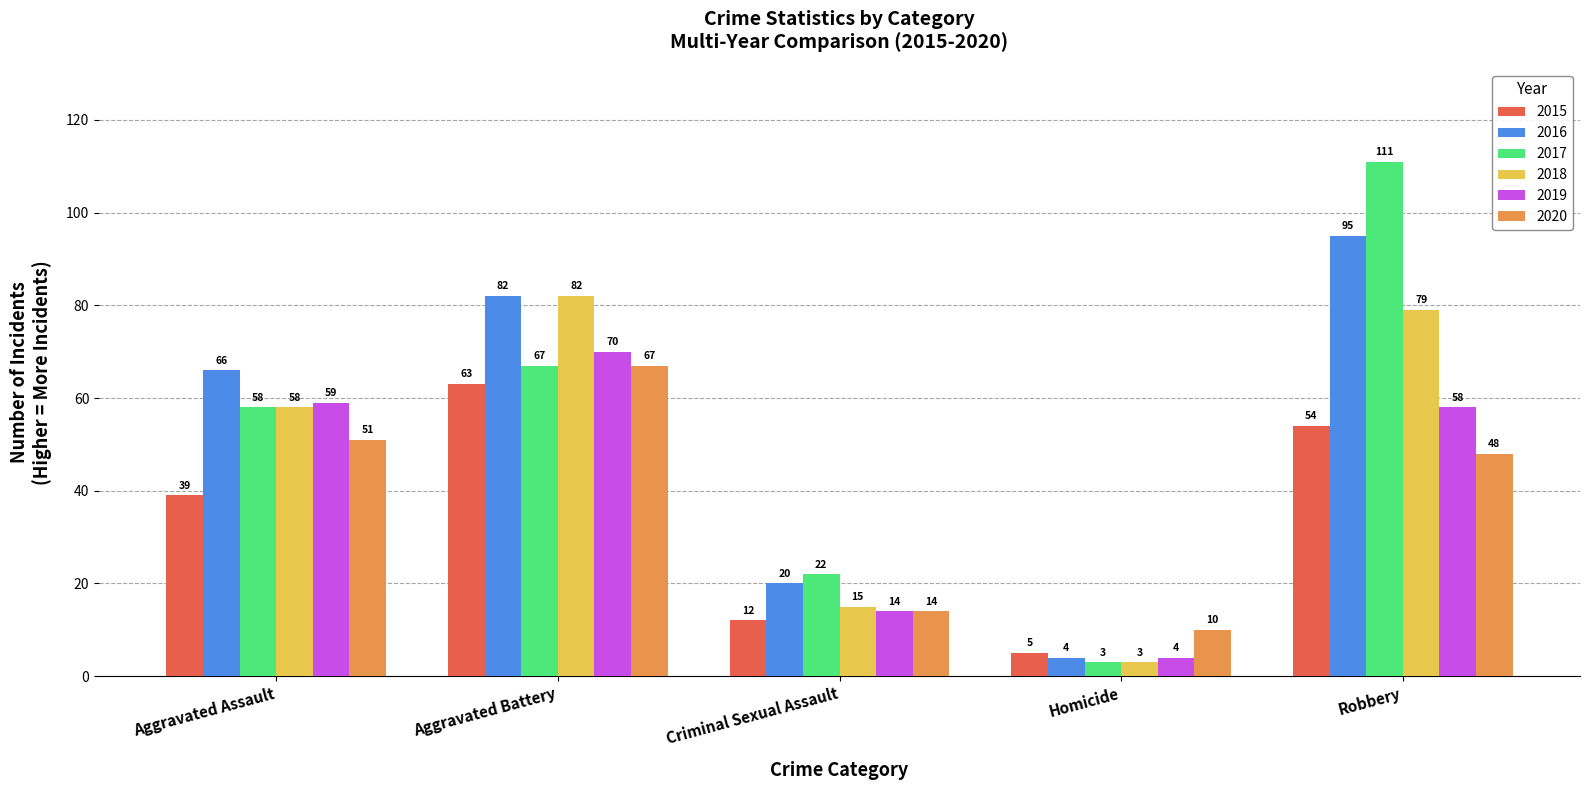

Which category has the highest value across all series?

Robbery